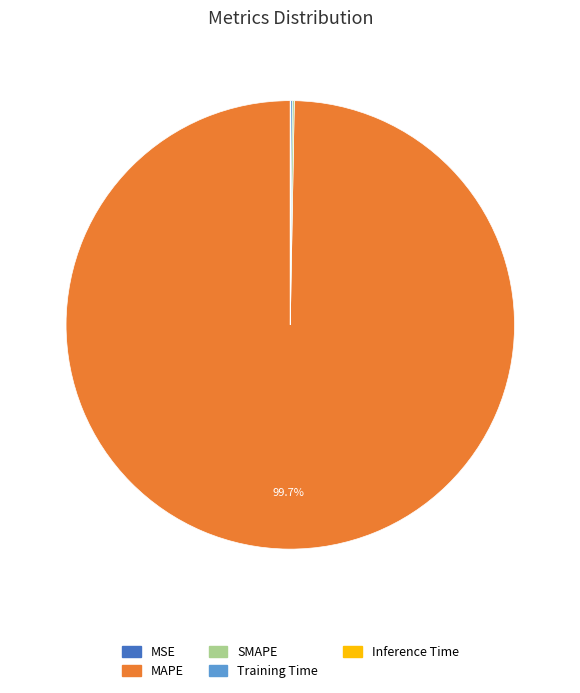

Which category has the biggest portion of the pie?

MAPE